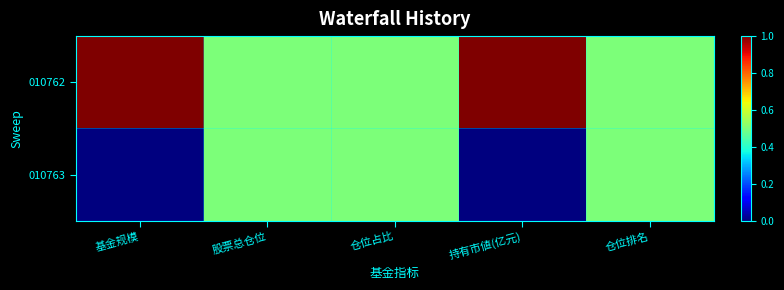

What is the greatest value displayed?

1.0